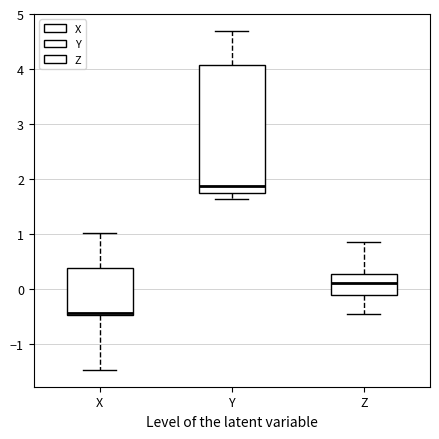

Reading left to right, transcribe this box plot: for each box, give where its median line is, the range the box spans, and where its two whiskers end, as read against the y-axis. The values are not printed on the chart, so give them approximately, as read against the axis.

X: median -0.4, box -0.5 to 0.4, whiskers -1.5 to 1.0
Y: median 1.9, box 1.7 to 4.1, whiskers 1.6 to 4.7
Z: median 0.1, box -0.1 to 0.3, whiskers -0.5 to 0.9